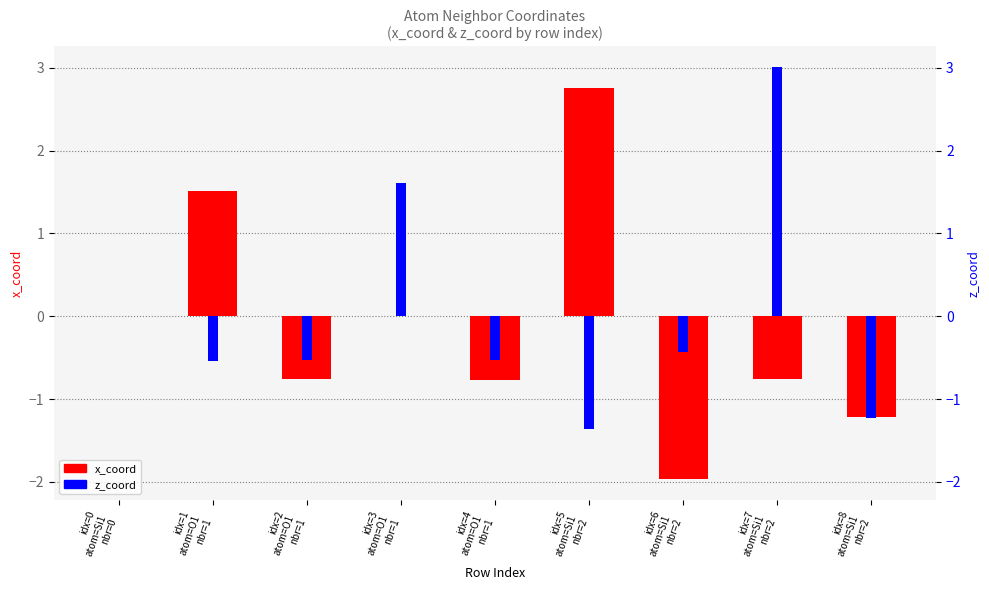

Does the chart contain stacked bars?

No